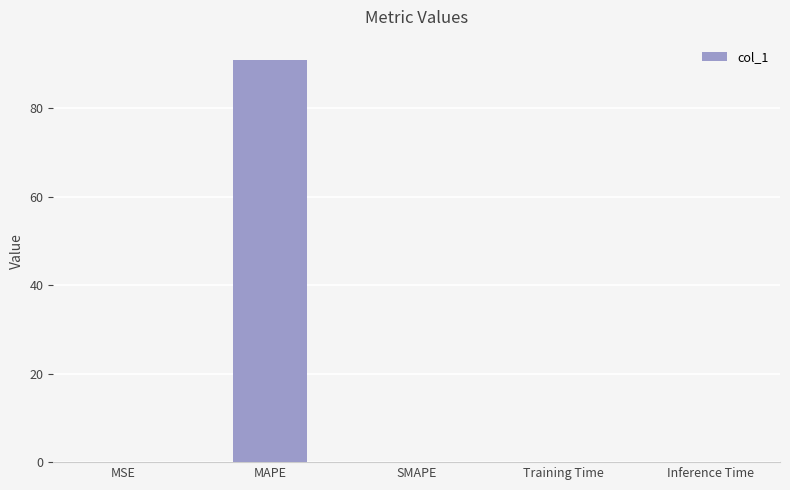

The value at Inference Time is 0.0. True or false?

True